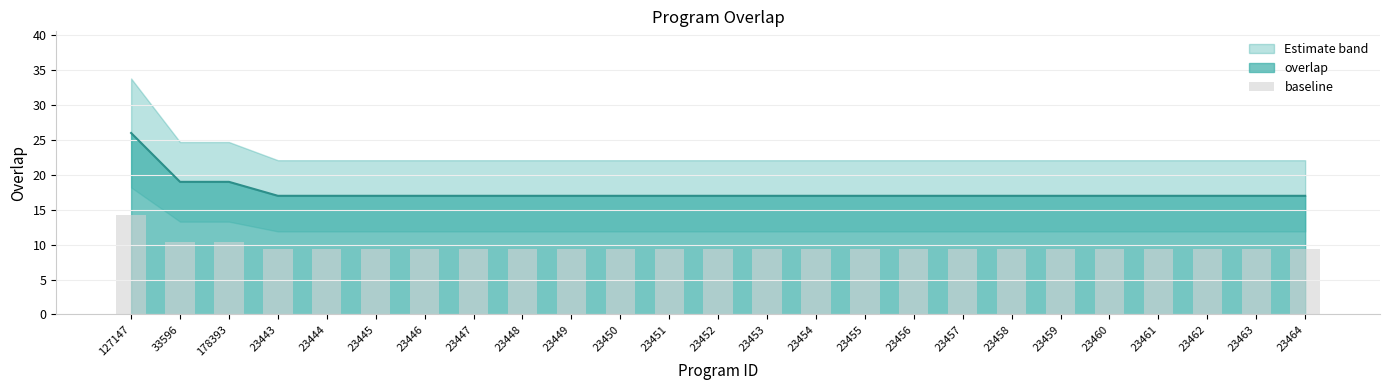

What is the sum of all values?

240.9